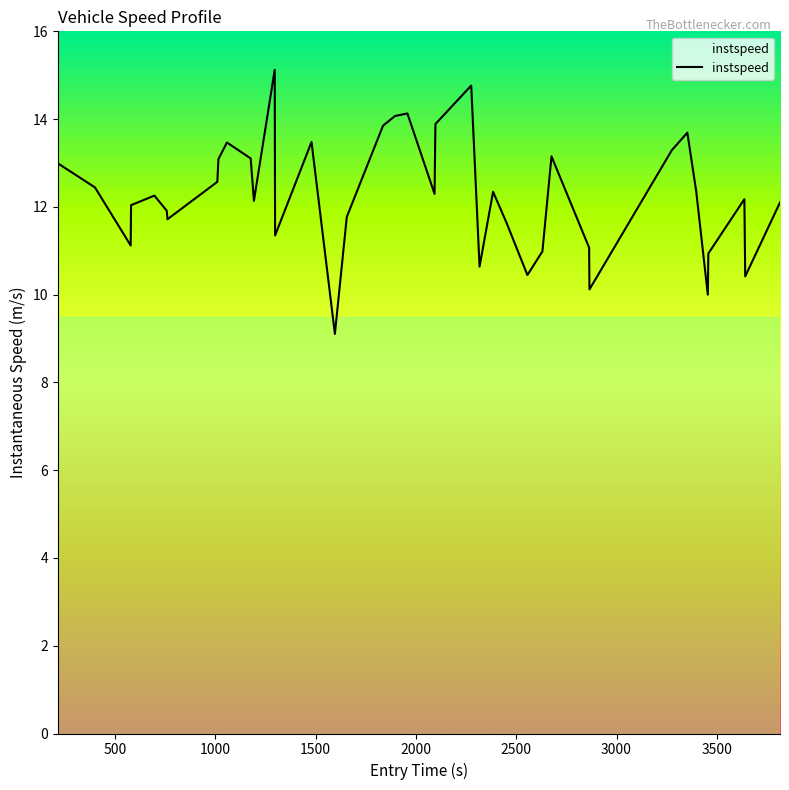

What is the difference between the maximum and minimum values?

6.0